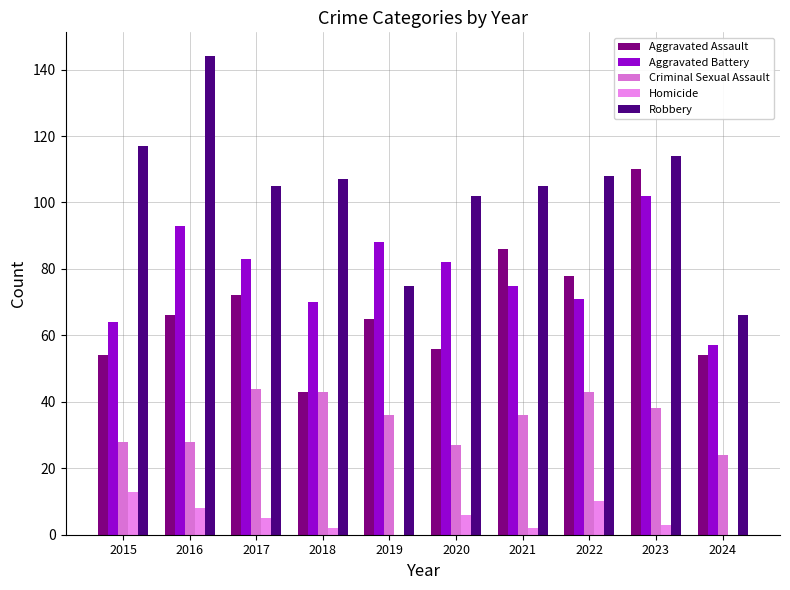

How many distinct data groups are displayed?

5